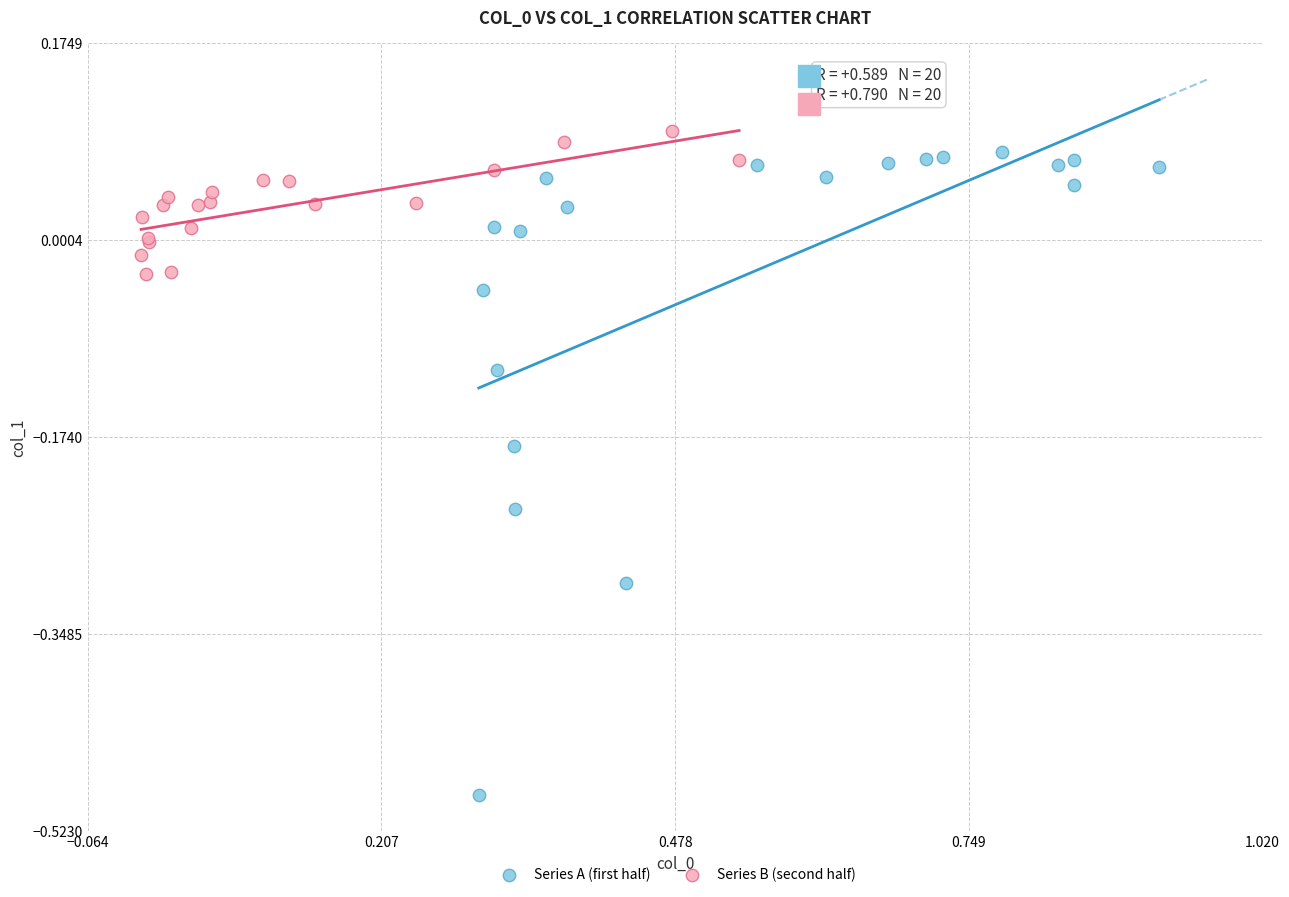

Which series reaches the minimum Y coordinate?

Series A (first half)